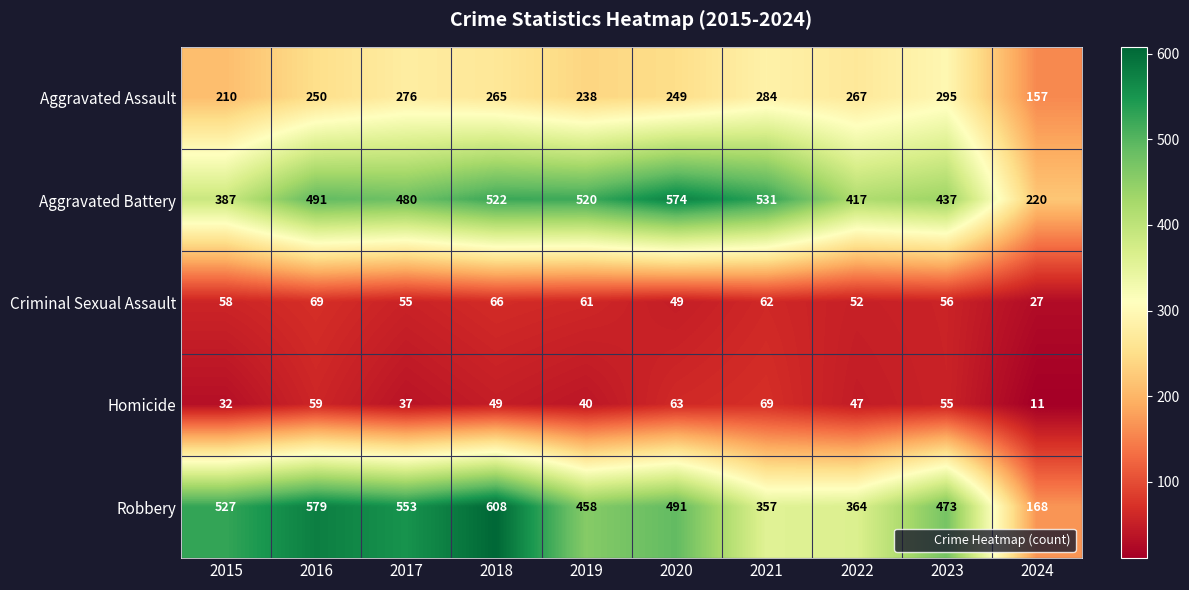

What is the difference between the highest and lowest values at 2024?

209